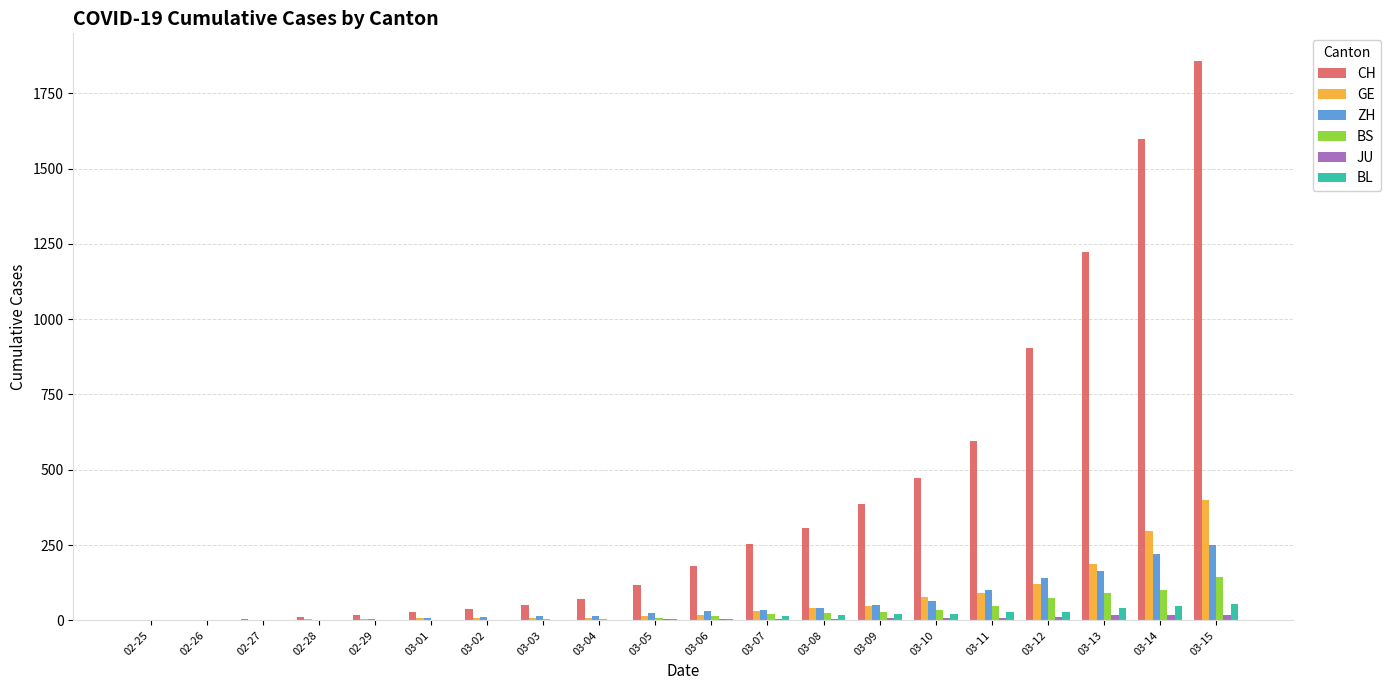

The value of GE at 02-27 is 1. True or false?

True